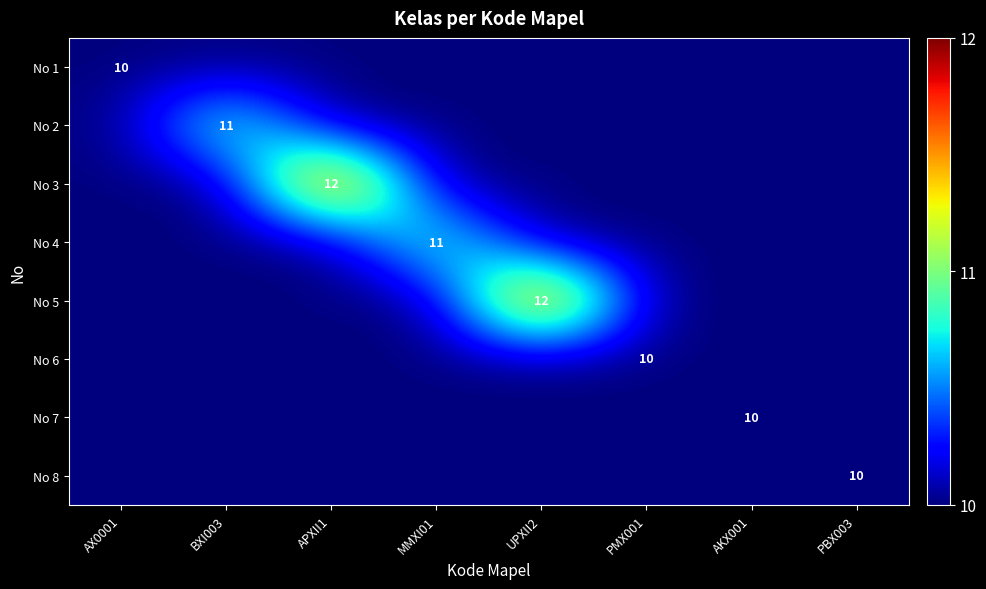

The No 5 series shows 20 at UPXII2. True or false?

False